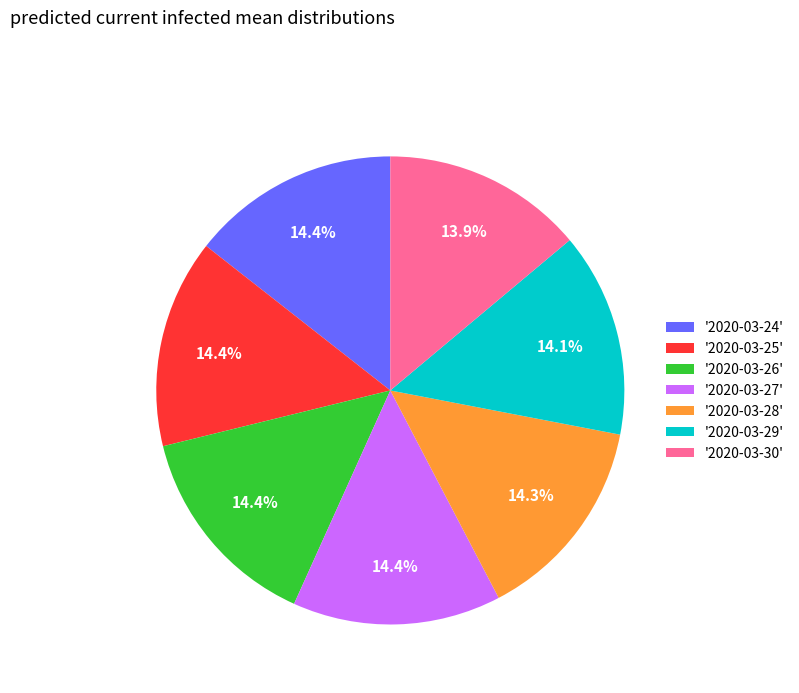

Is there a majority slice in this chart?

No